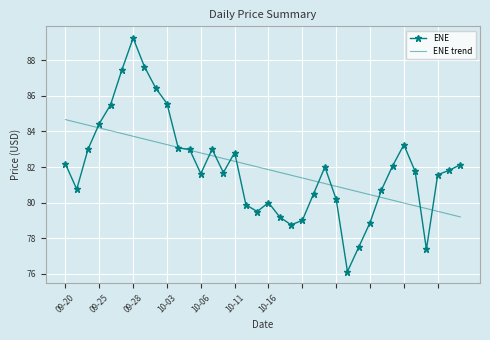

Which series has the largest range (max minus min)?

ENE